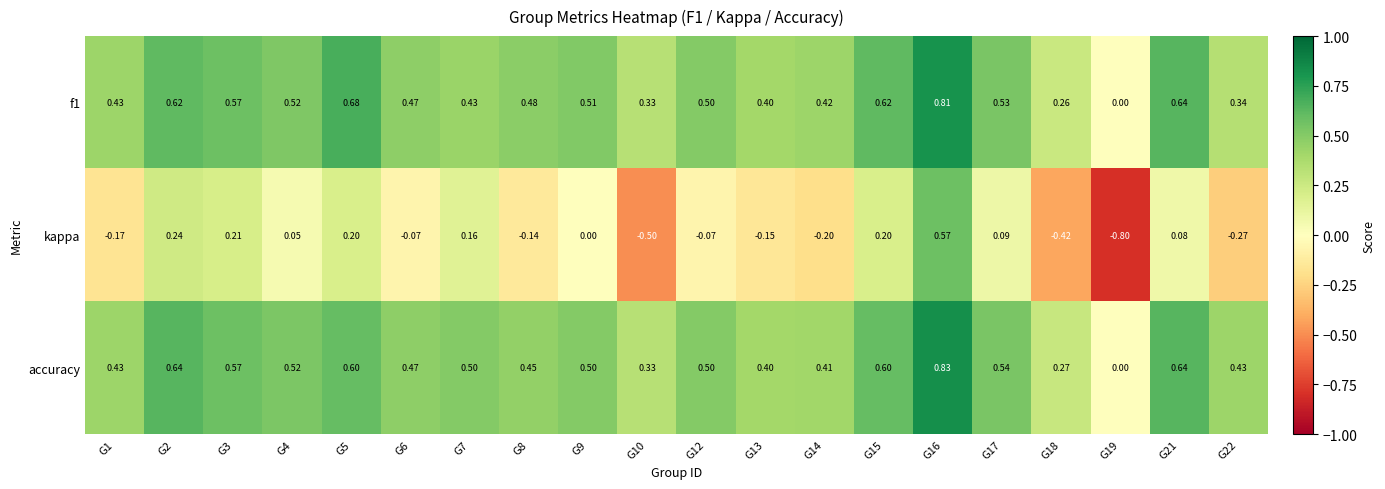

Which series has the largest total across all categories?

accuracy